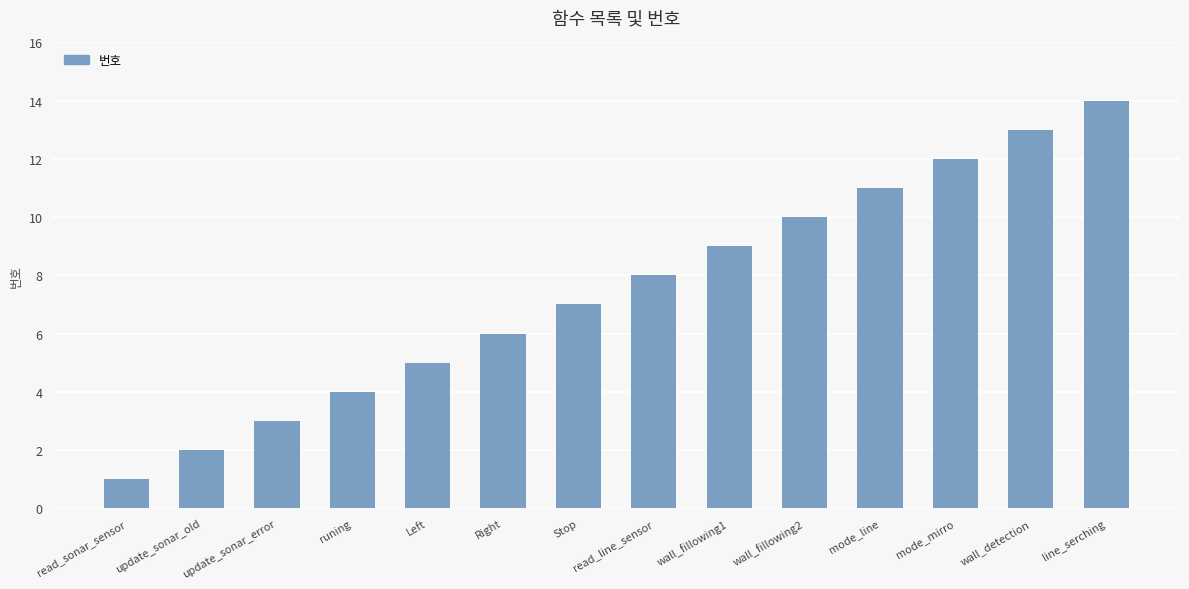

Reading left to right, extract all data points from this chart.

read_sonar_sensor=1	update_sonar_old=2	update_sonar_error=3	runing=4	Left=5	Right=6	Stop=7	read_line_sensor=8	wall_fillowing1=9	wall_fillowing2=10	mode_line=11	mode_mirro=12	wall_detection=13	line_serching=14